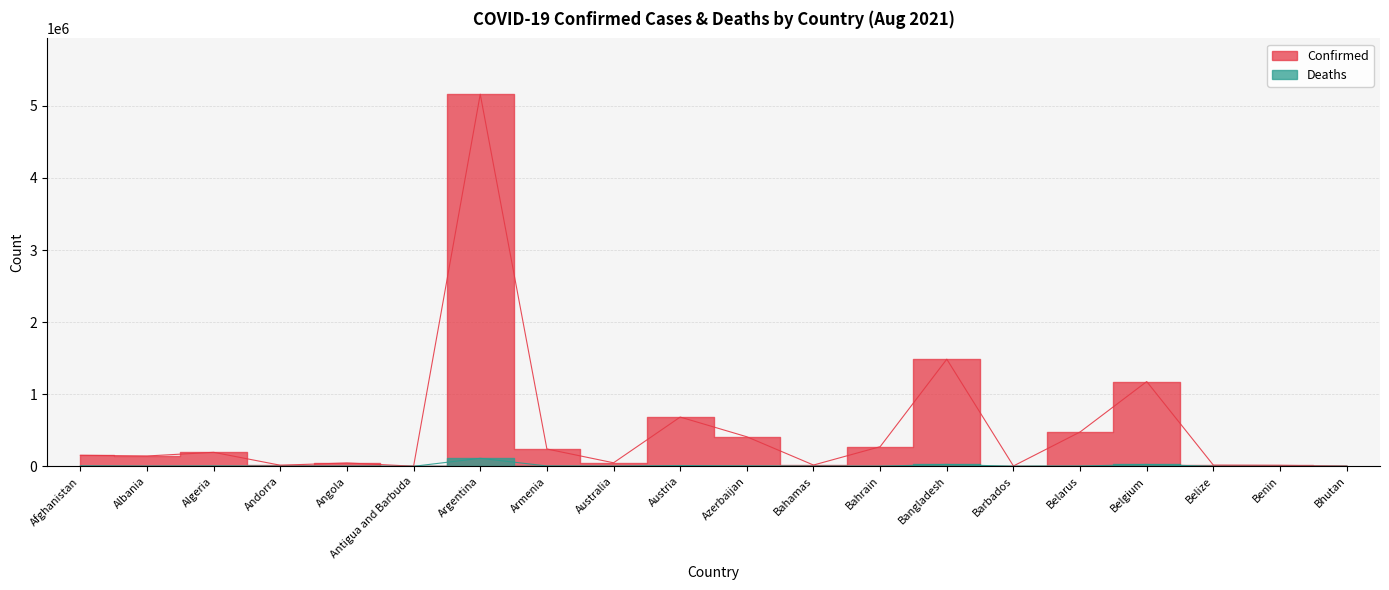

Is it true that Confirmed equals 240261 at Armenia?

True